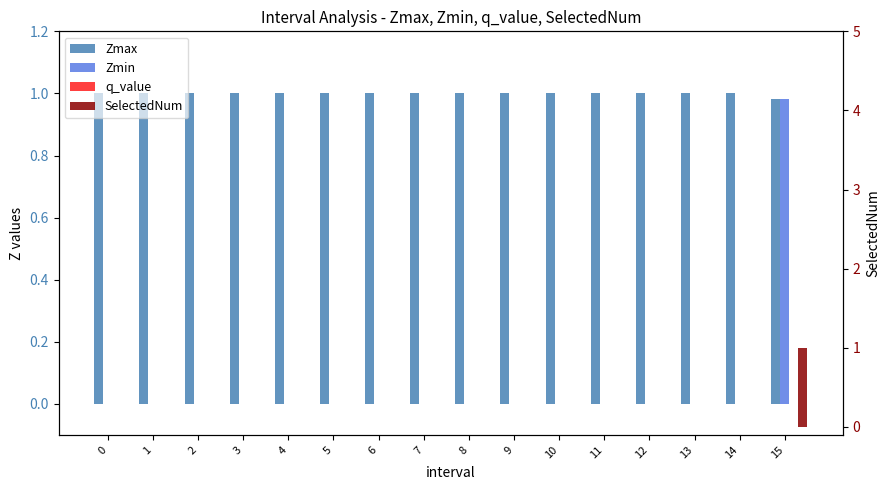

Which series has the widest spread of values?

SelectedNum